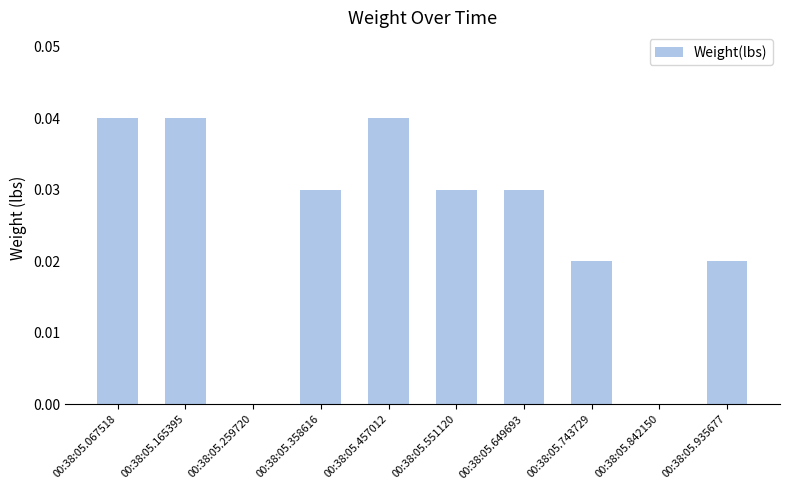

Which has a higher value, 00:38:05.358616 or 00:38:05.259720?

00:38:05.358616